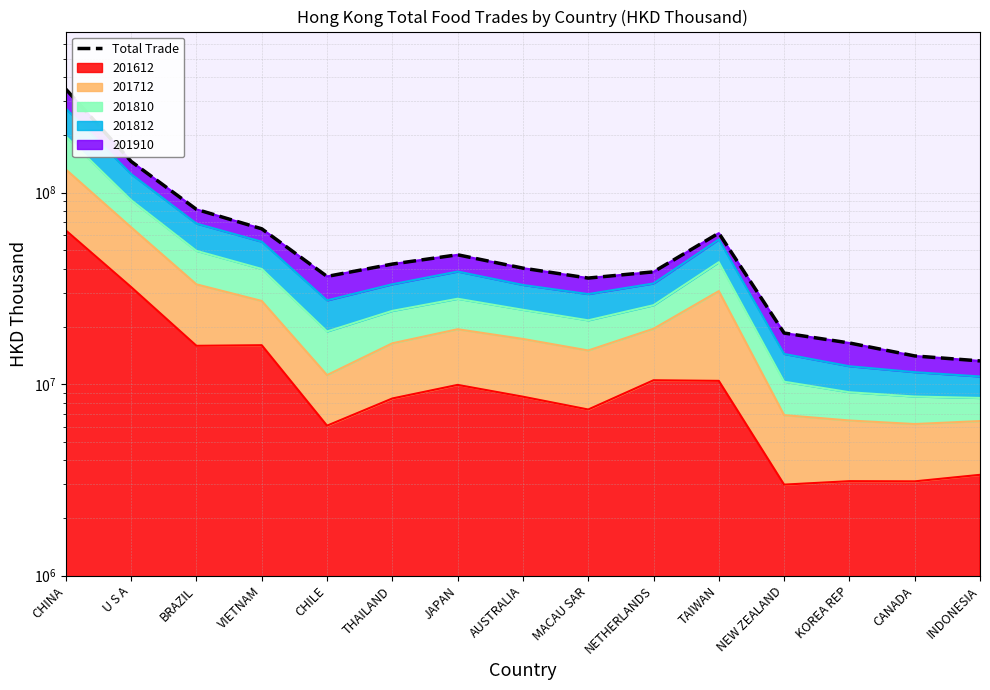

What is the label of the 5th point from the left?

CHILE